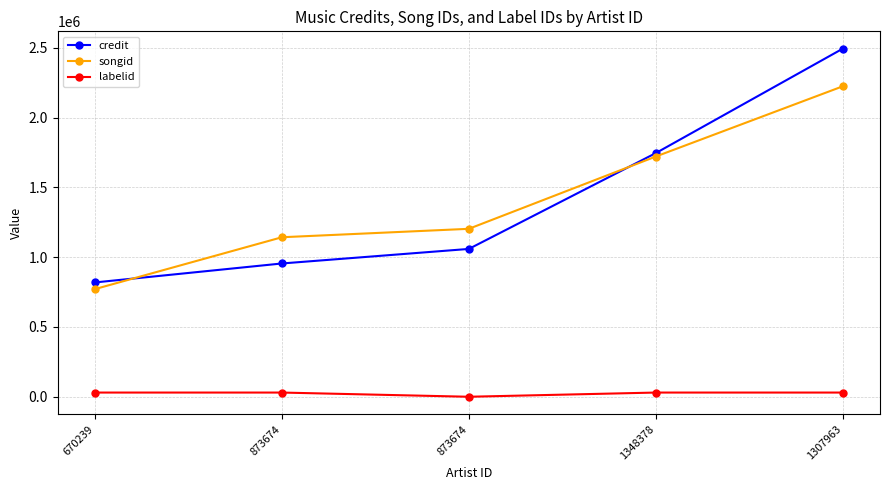

True or false: songid and credit cross at least once.

True